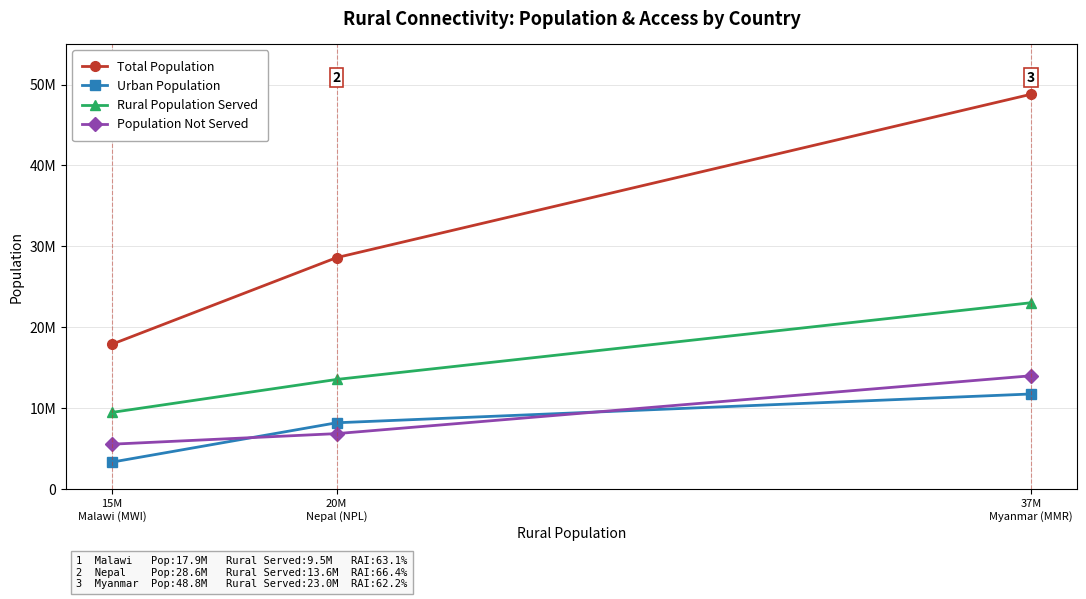

Does the chart have visible grid lines?

Yes